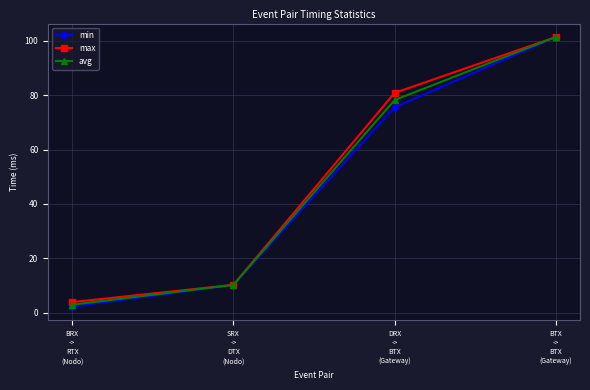

Reading left to right, what are all the values shown in this chart?

min: 2.2	10.2	75.6	101.4
max: 3.9	10.2	80.9	101.5
avg: 2.9	10.2	78.3	101.5